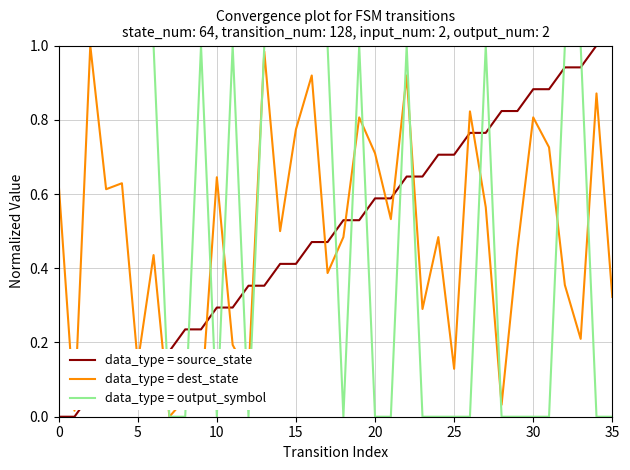

True or false: data_type = output_symbol and data_type = source_state intersect in this chart.

True